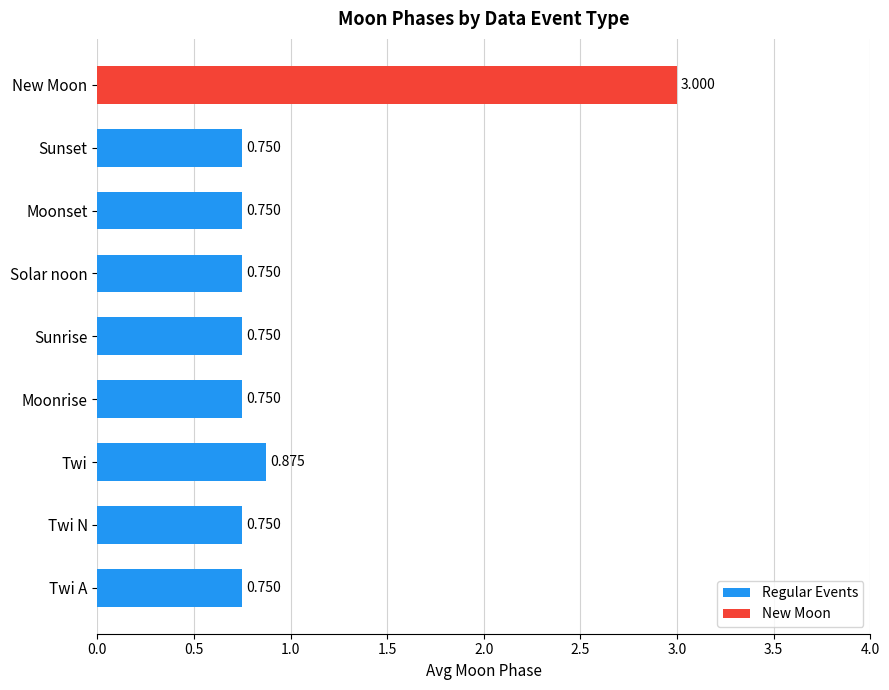

Which category has the highest value across all series?

New Moon